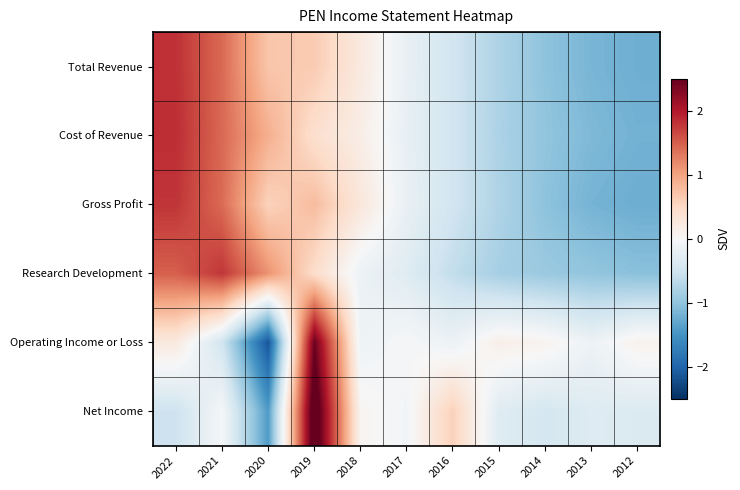

At which category does the chart reach its minimum across all series?

2020